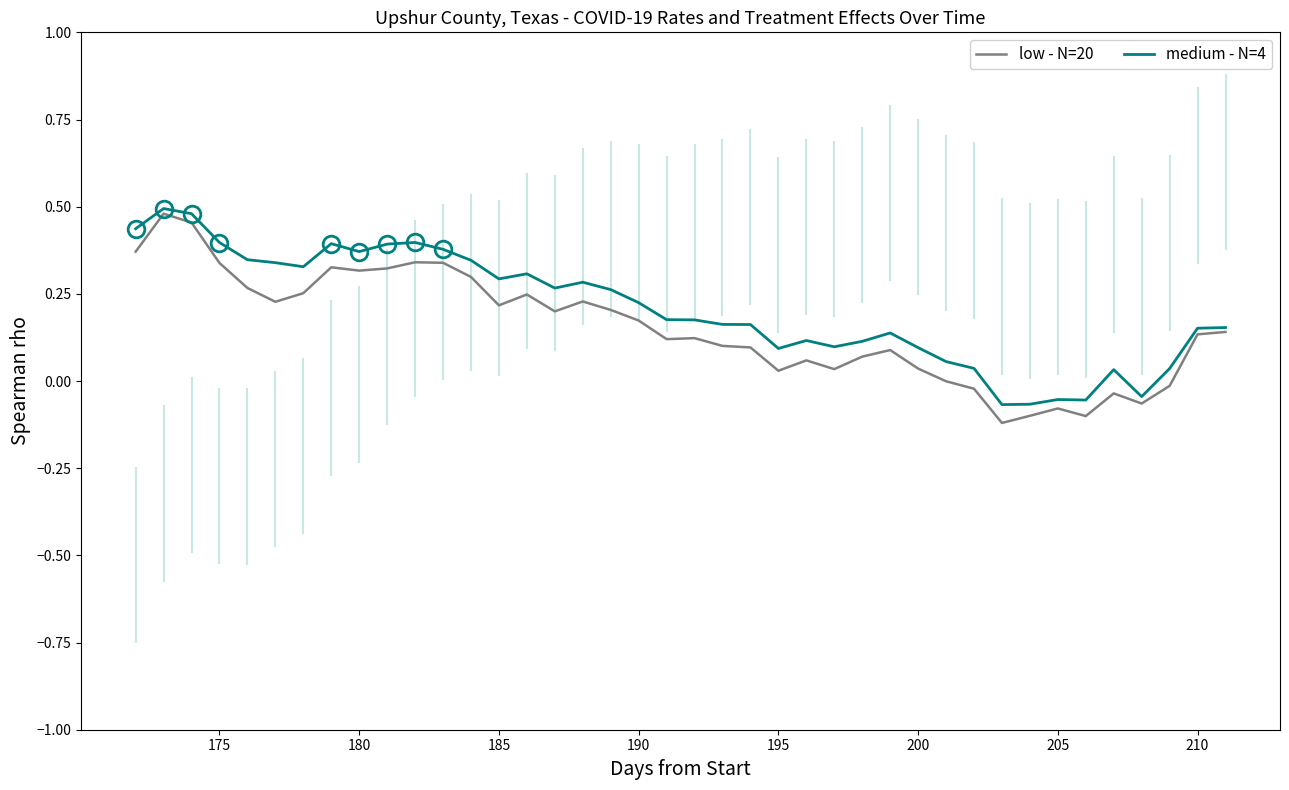

List the series in order of their overall mean, highest first.

medium - N=4, low - N=20